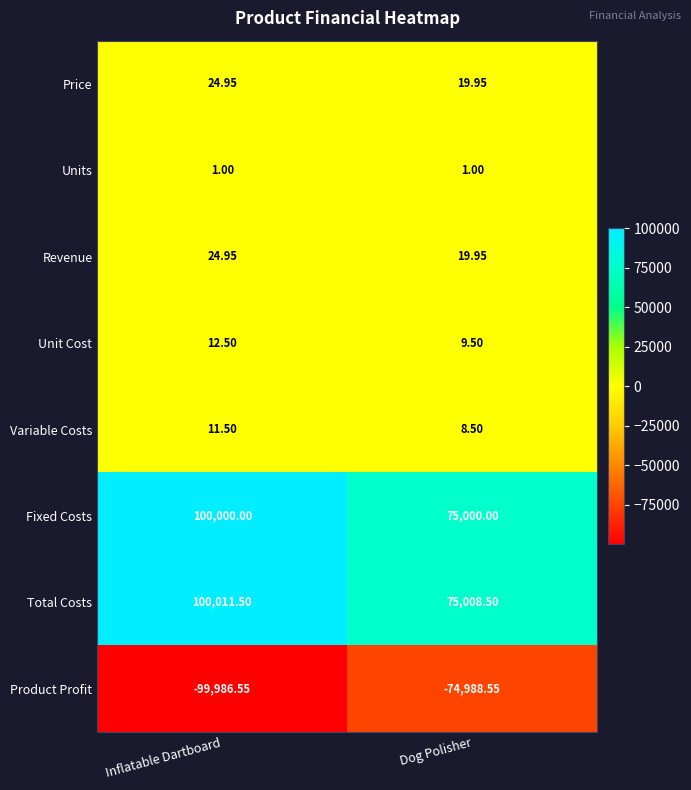

Rank the categories by Variable Costs value from lowest to highest.

Dog Polisher, Inflatable Dartboard